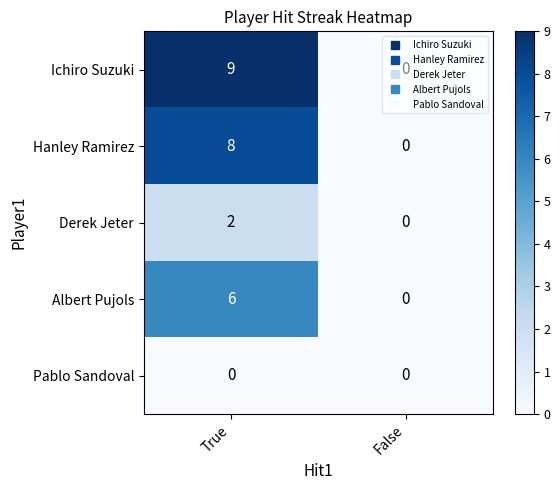

What is the maximum value for Ichiro Suzuki?

9